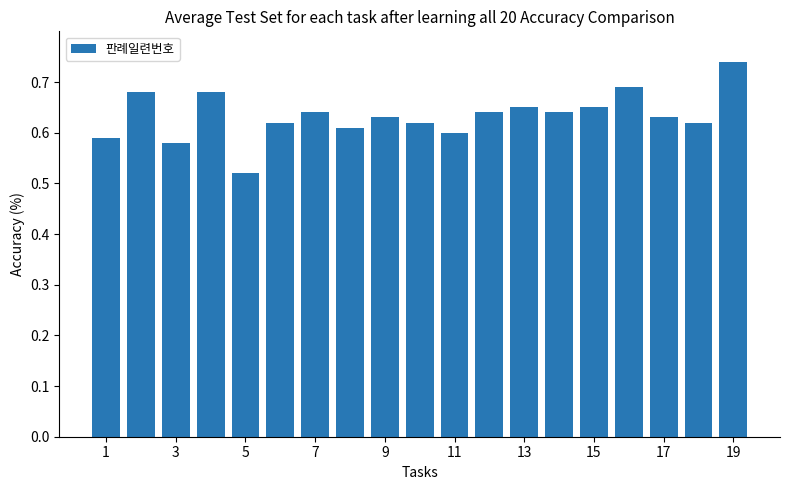

How many values are between 0 and 1?

19